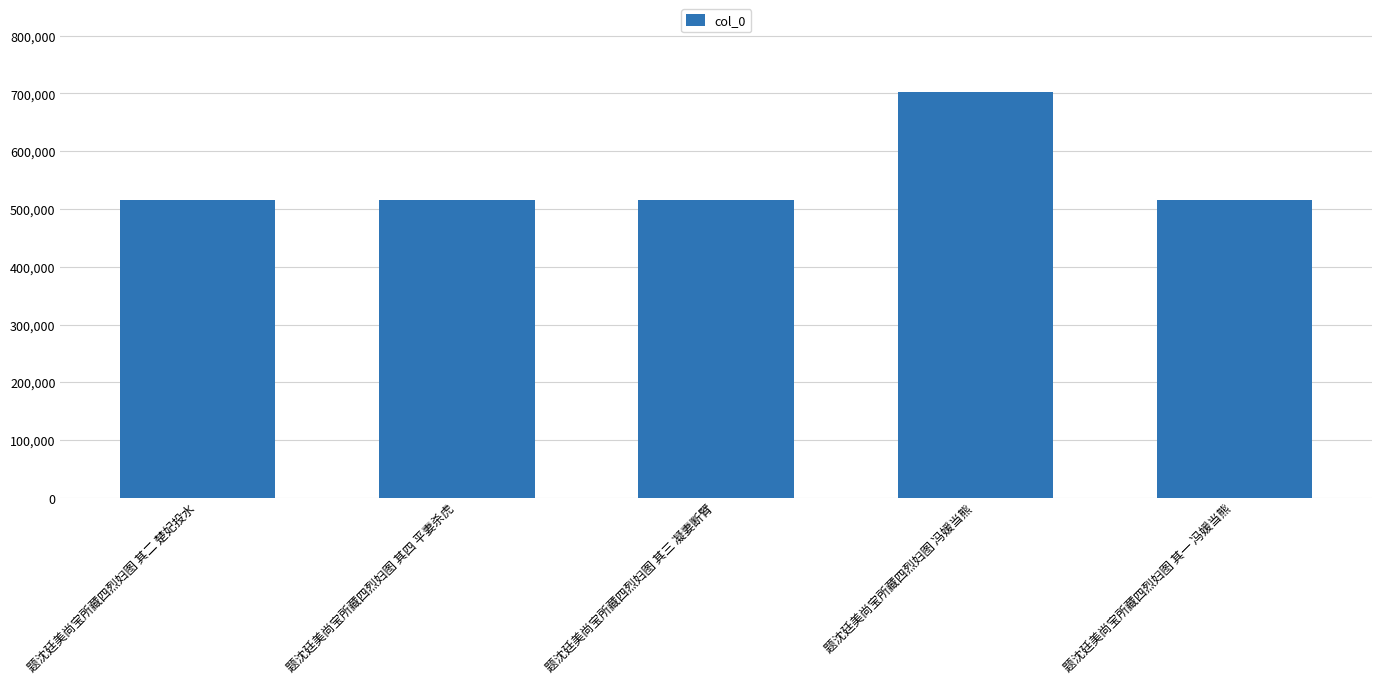

How many bars are there in total?

5